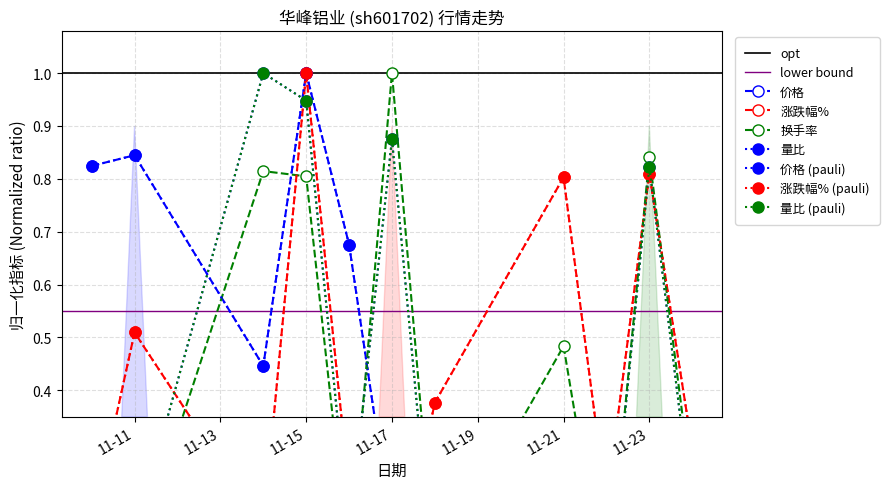

What is the difference between the highest and lowest values at 2022-11-18?

0.4